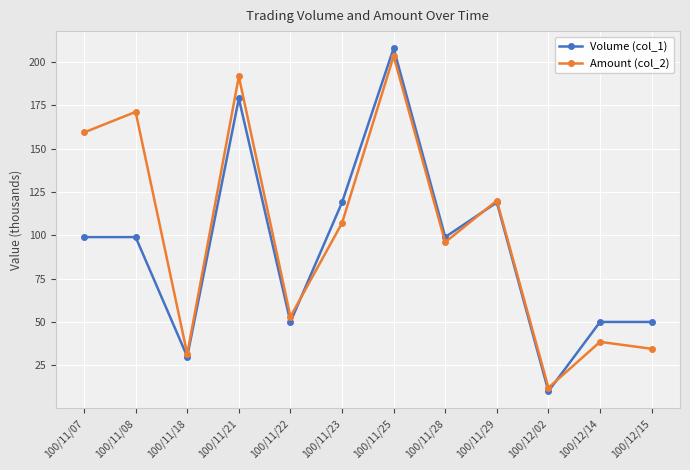

The value of Amount (col_2) at 100/12/14 is 38.5. True or false?

True